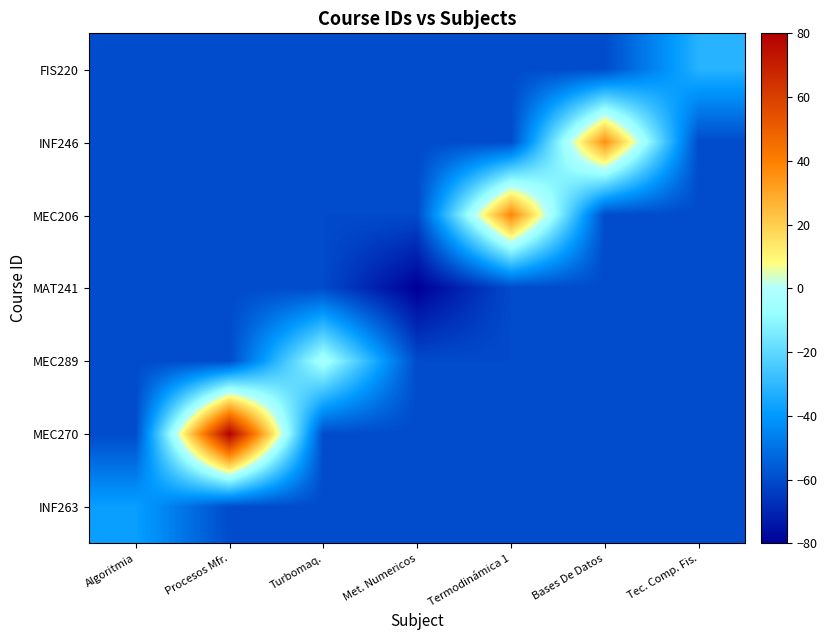

Which series has the largest total across all categories?

MEC270